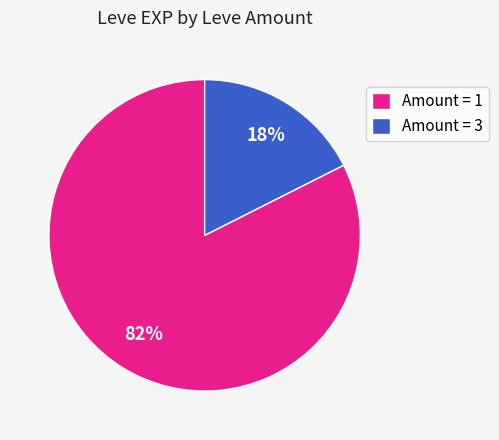

Combined, do Amount = 3 and Amount = 1 account for over 50%?

Yes